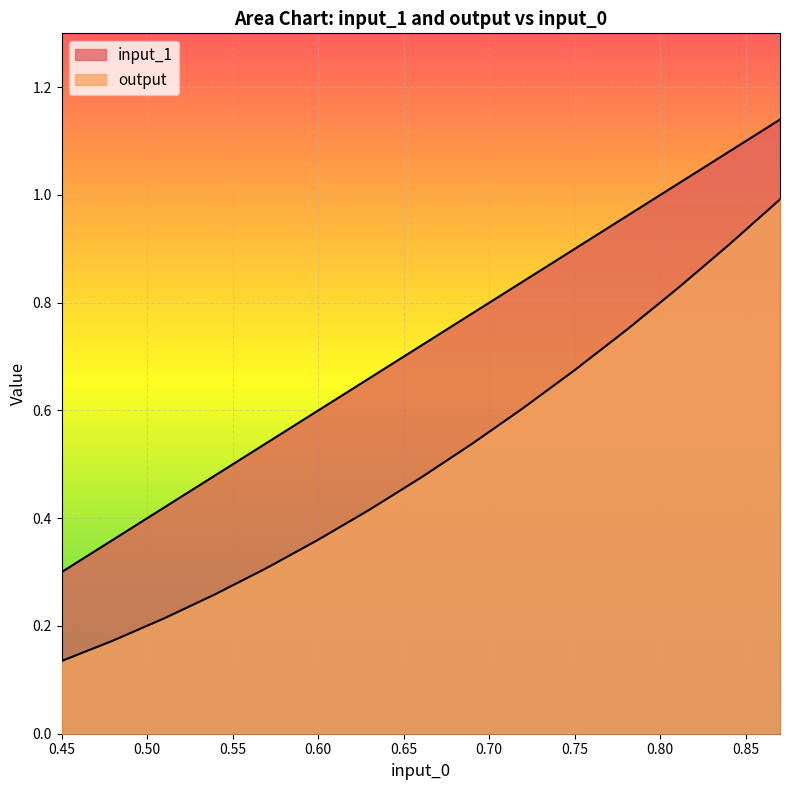

The output series shows 0.3 at 0.54. True or false?

True